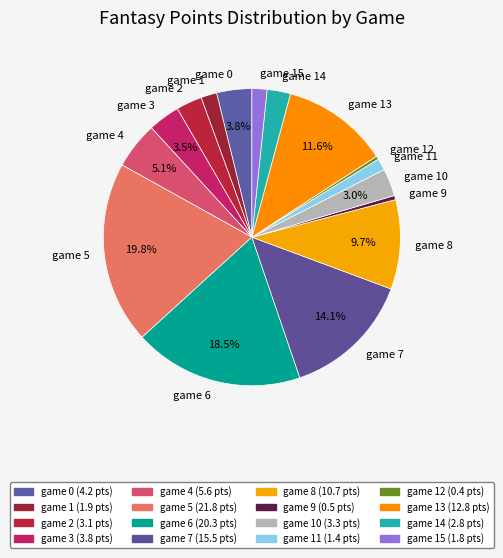

Which slice is the largest?

game 5